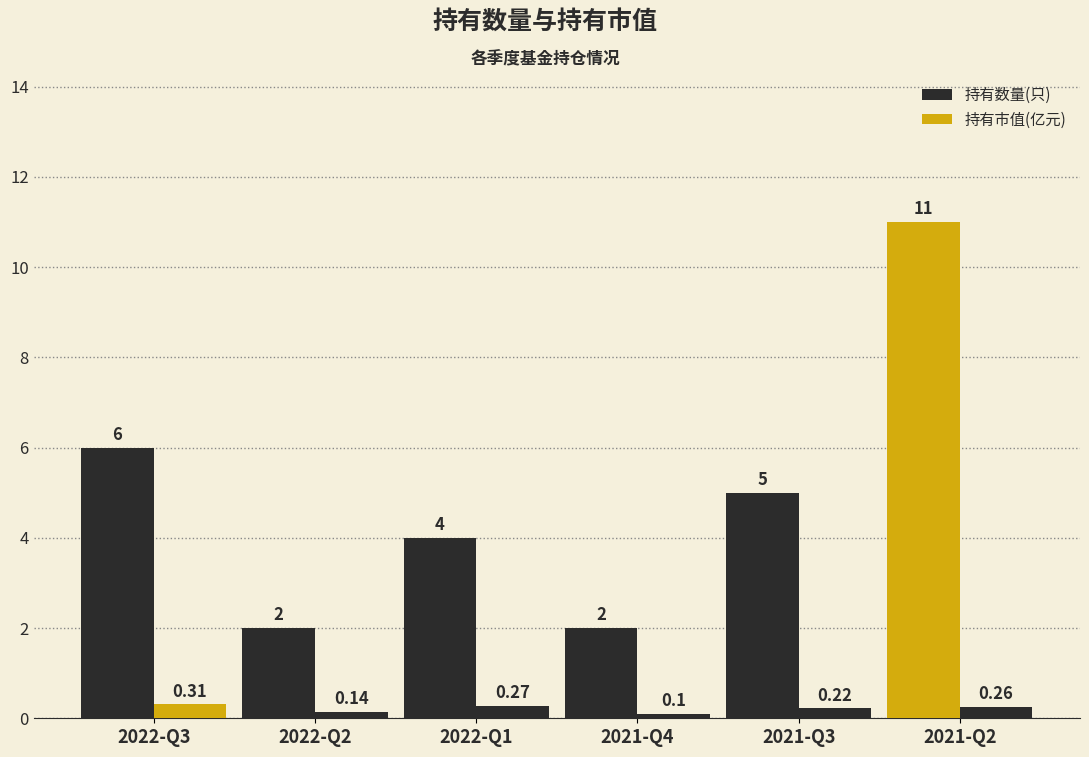

What position from the right is 2022-Q2?

5